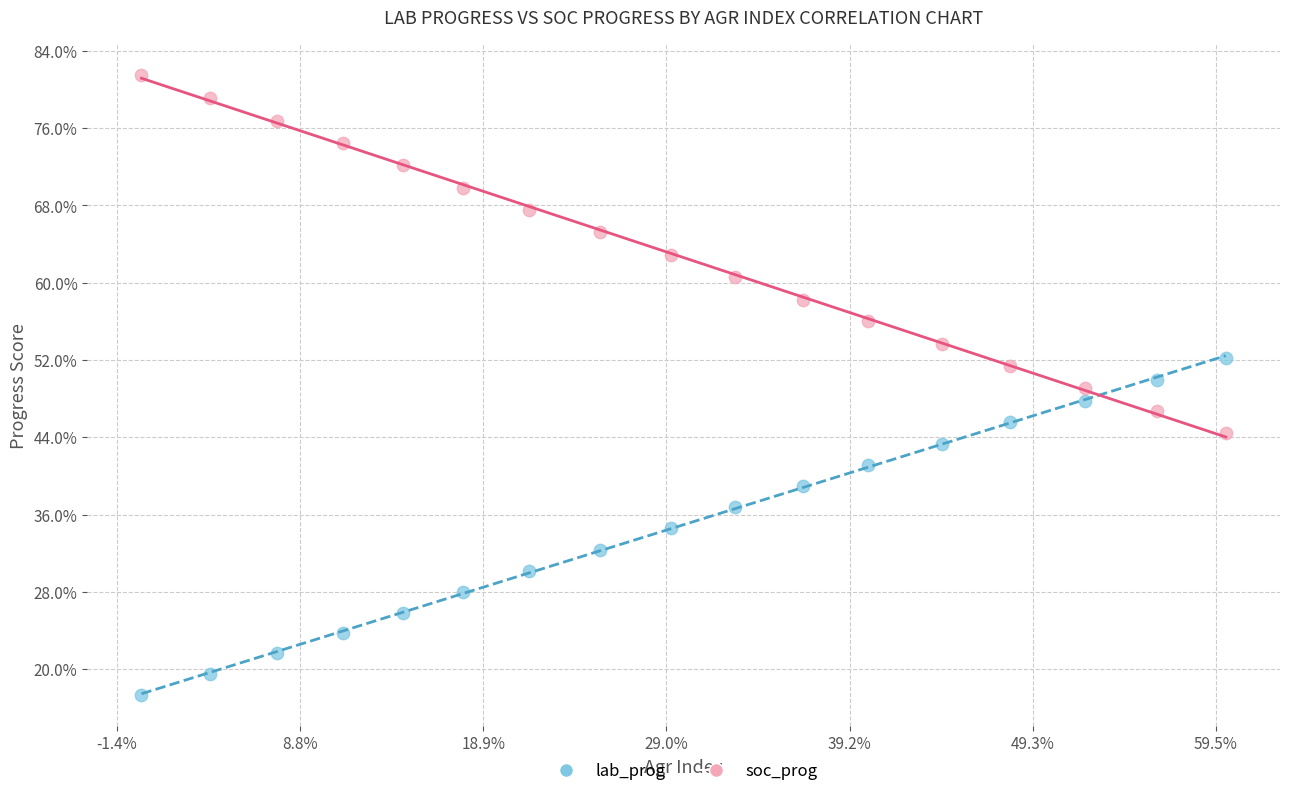

What are all the series names shown in the legend?

lab_prog, soc_prog